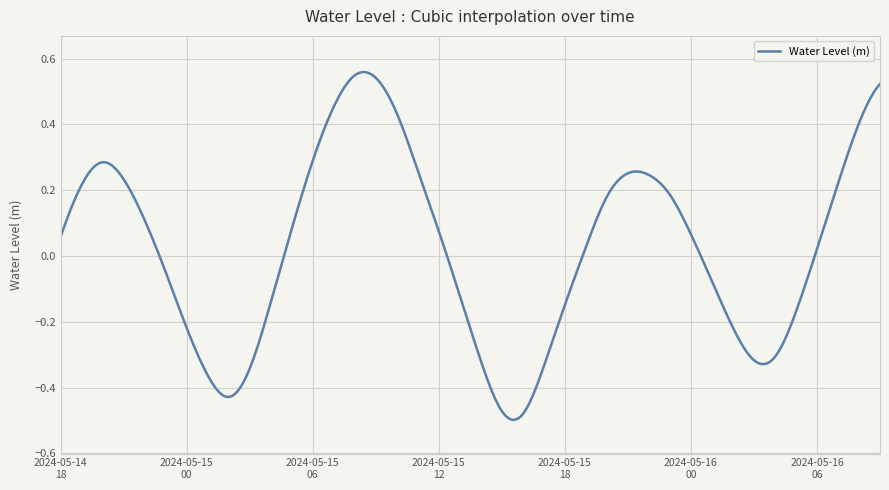

What is the difference between the maximum and minimum values?

1.1